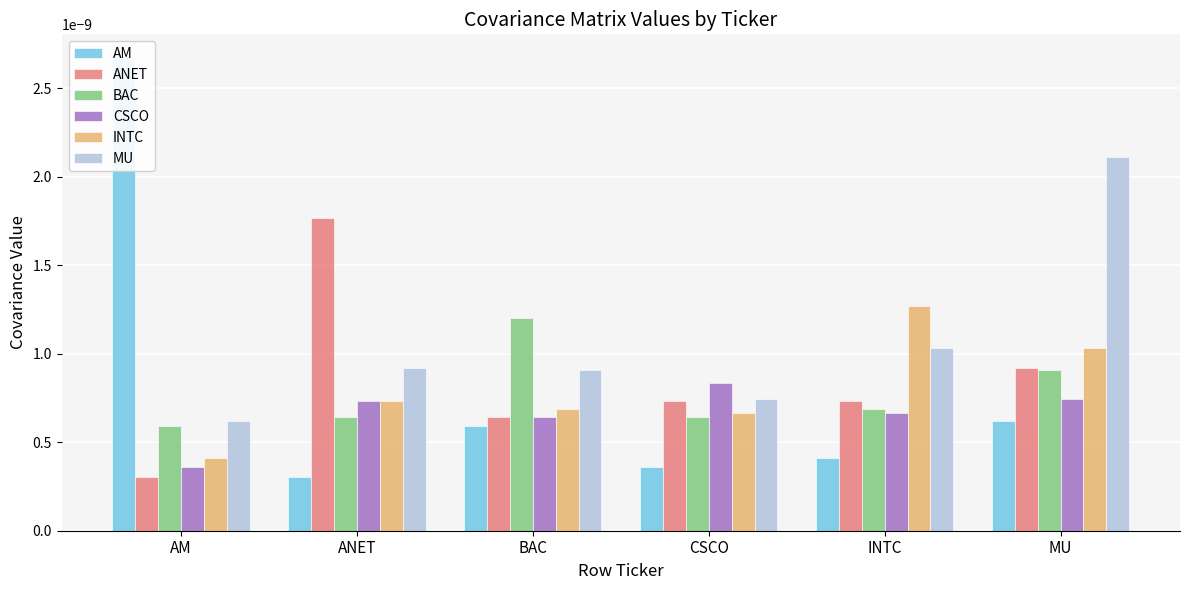

Rank the series at ANET from highest to lowest value.

ANET, MU, CSCO, INTC, BAC, AM